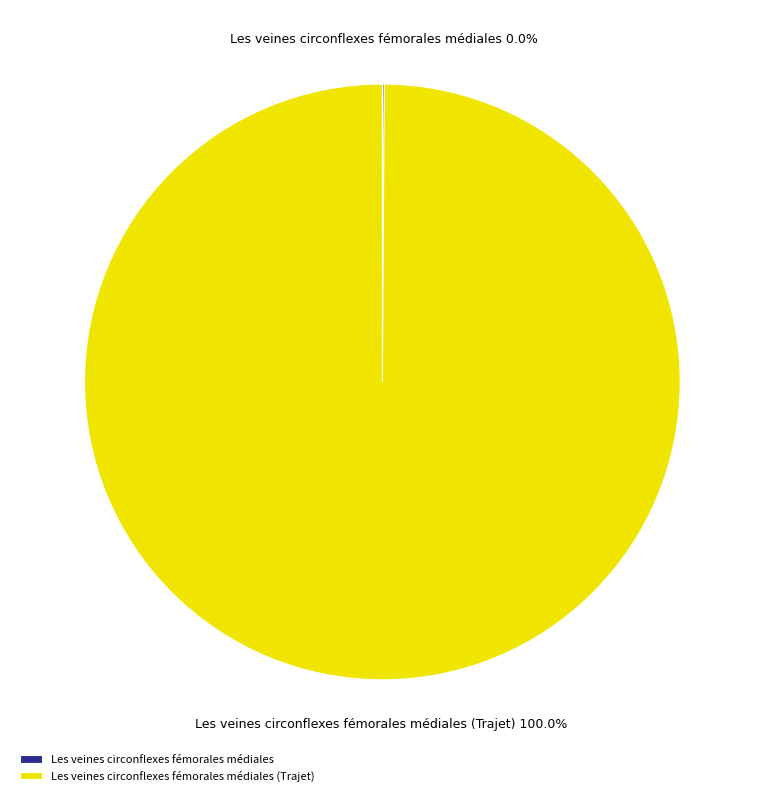

To the nearest percent, what is the average slice percentage?

50%